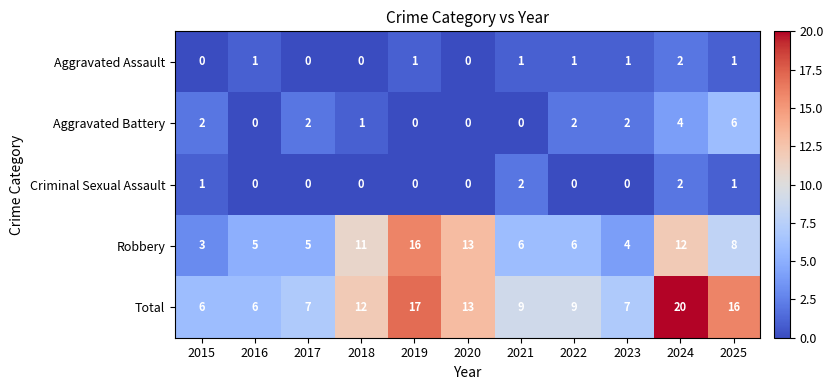

Which series changed the most between 2016 and 2023?

Aggravated Battery